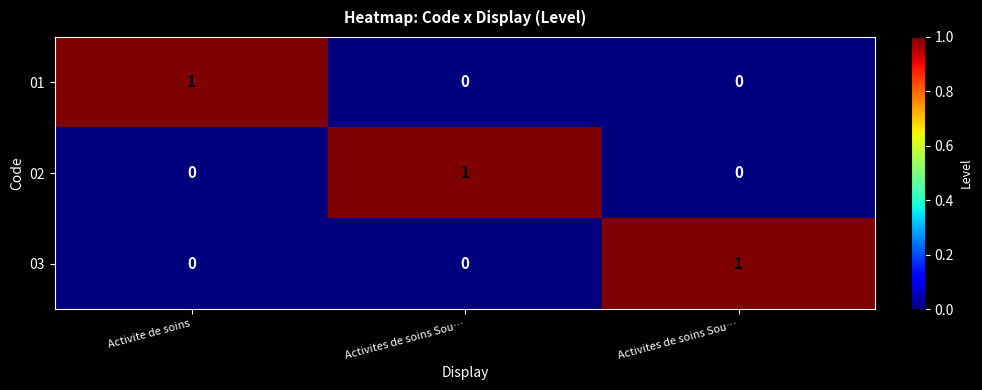

How many distinct data groups are displayed?

3